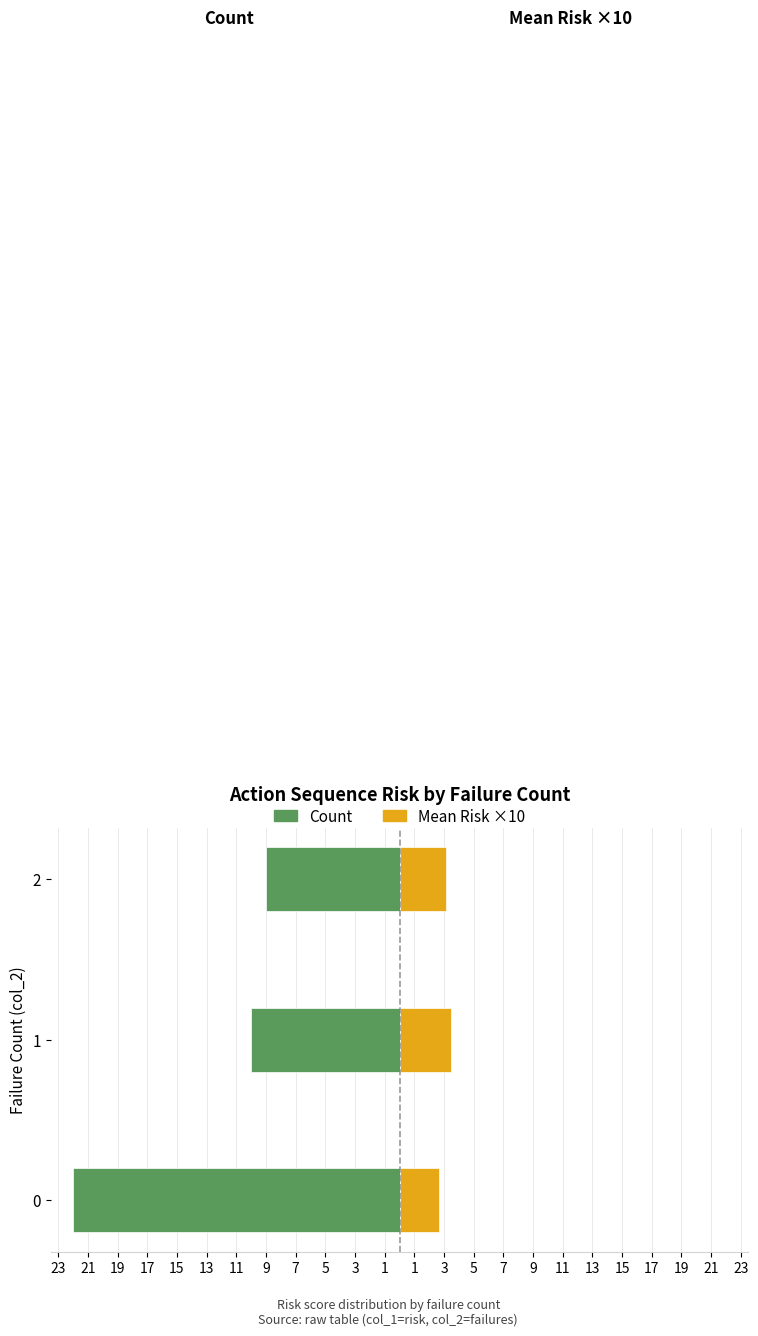

Reading left to right, list all the values displayed in this chart.

Count: -22.0	-10.0	-9.0
Mean Risk ×10: 2.6	3.5	3.1